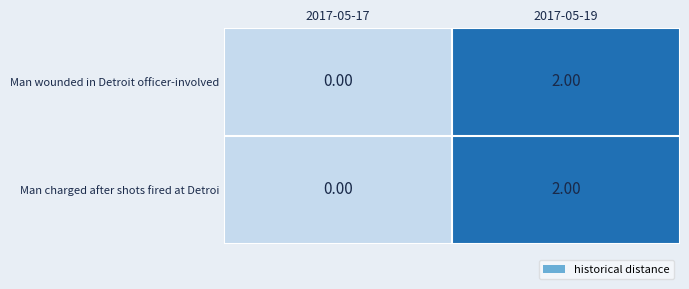

List the labels in order of Man wounded in Detroit officer-involved value, smallest first.

2017-05-17, 2017-05-19